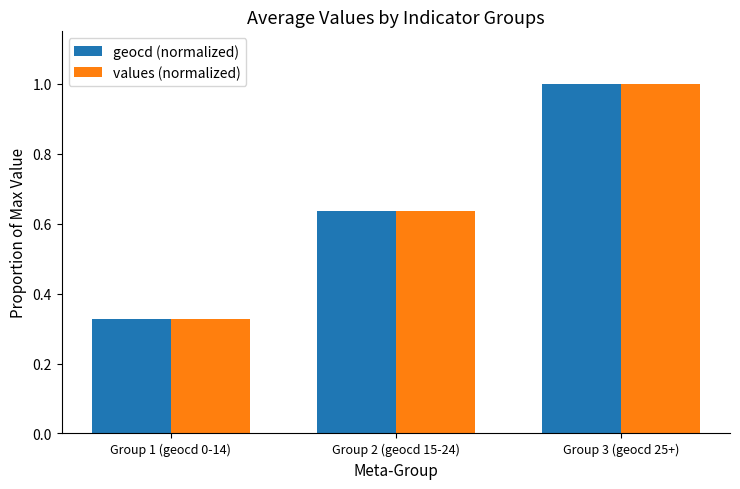

Which series changed the most between Group 2 (geocd 15-24) and Group 3 (geocd 25+)?

values (normalized)